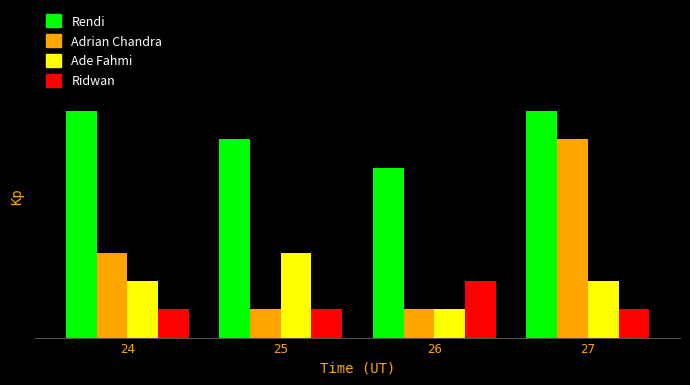

Which series has the widest spread of values?

Adrian Chandra